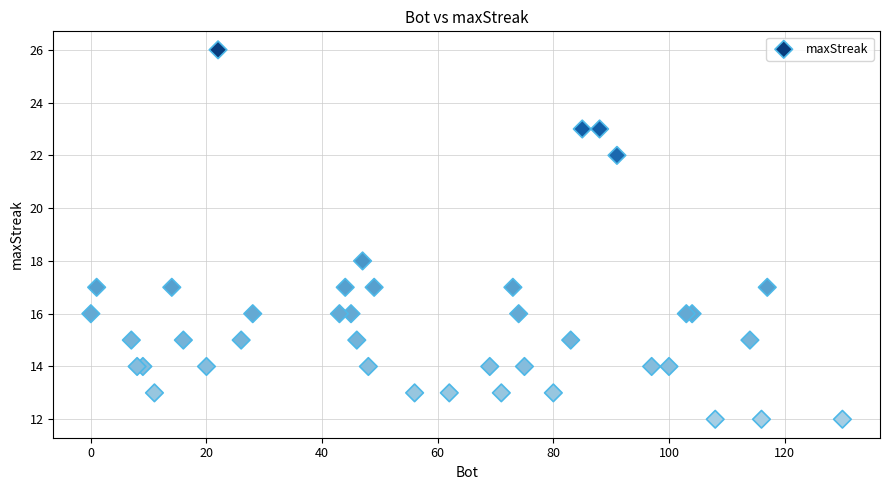

What Y value in the scatter plot is closest to 19?

18